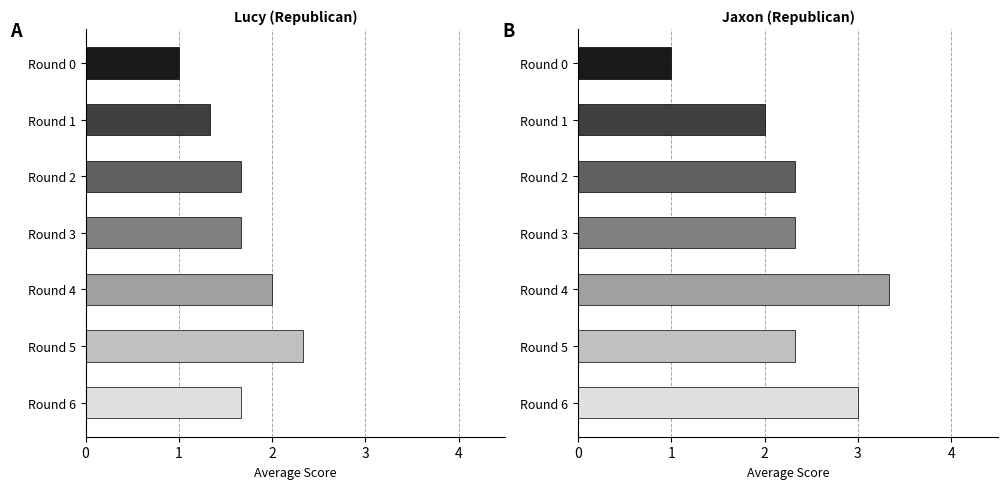

What are all the series names shown in the legend?

Lucy, Jaxon